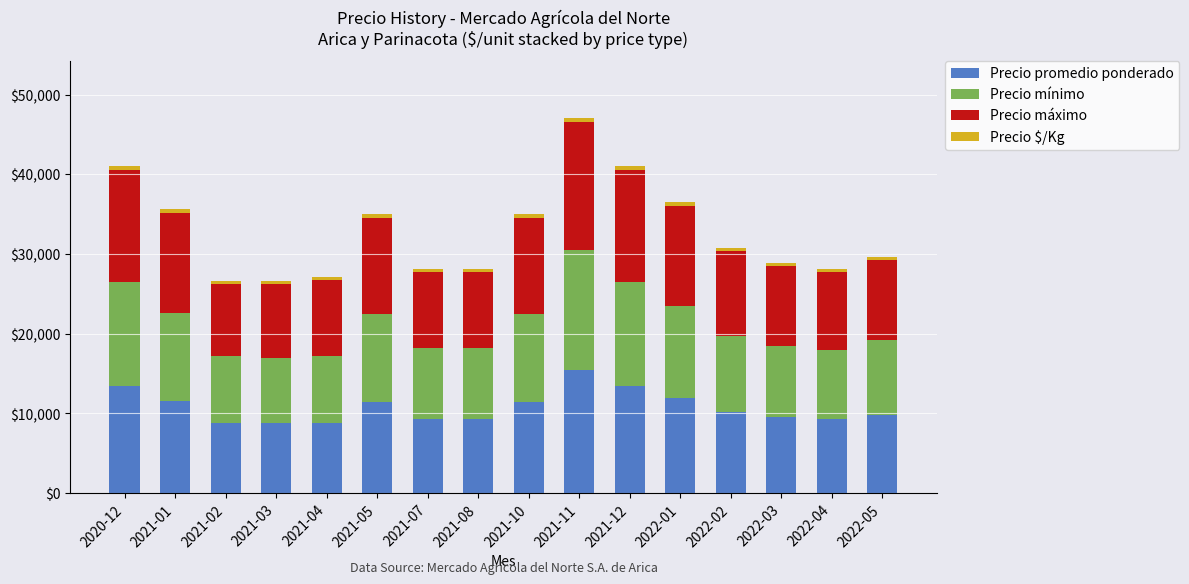

What is the lowest value of the Precio promedio ponderado series?

8750